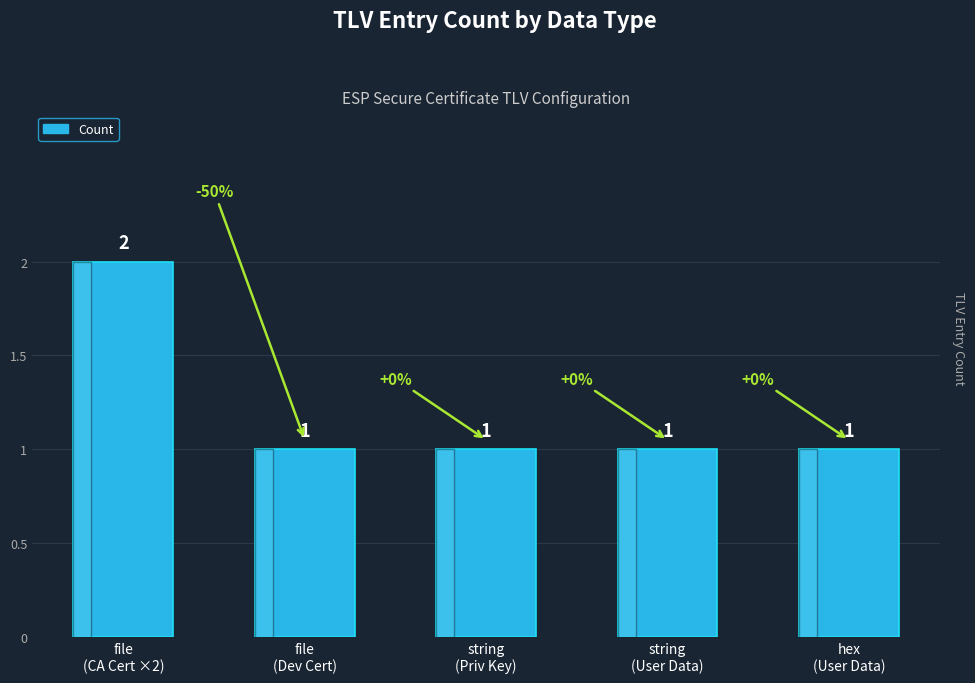

Count the values in the range 1 to 2.

5